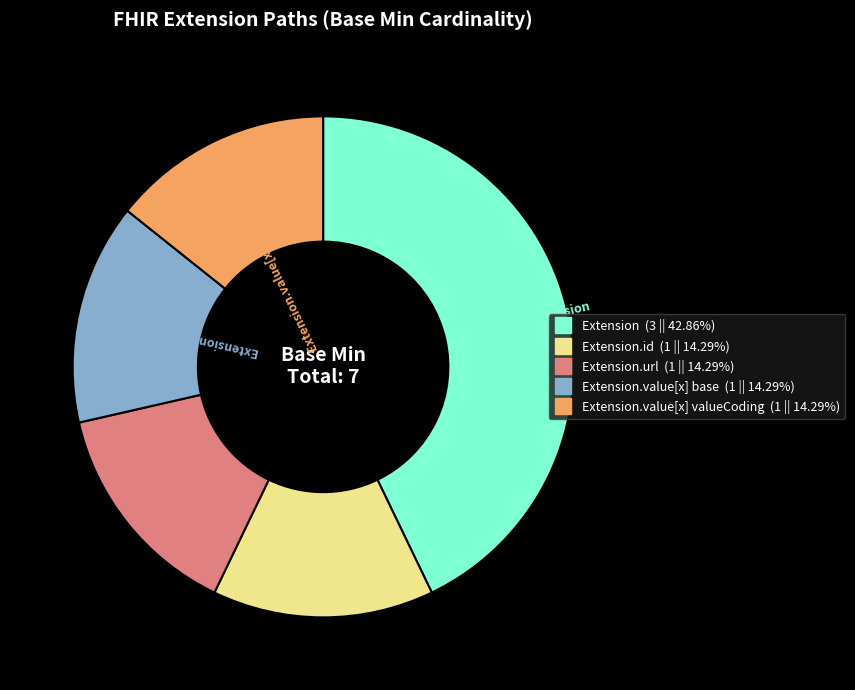

Does any single category account for the majority?

No